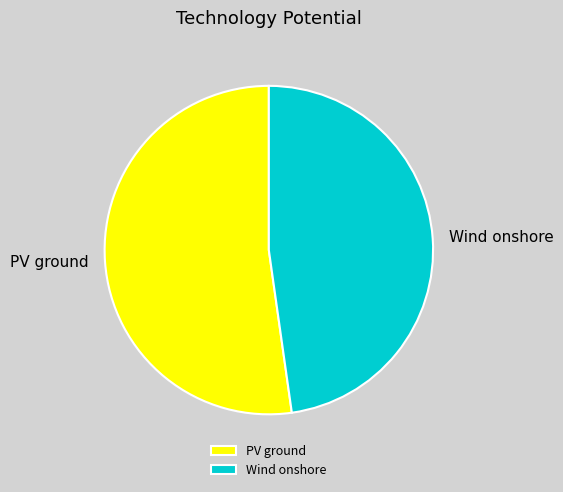

Does Wind onshore account for over 50% of the chart?

No